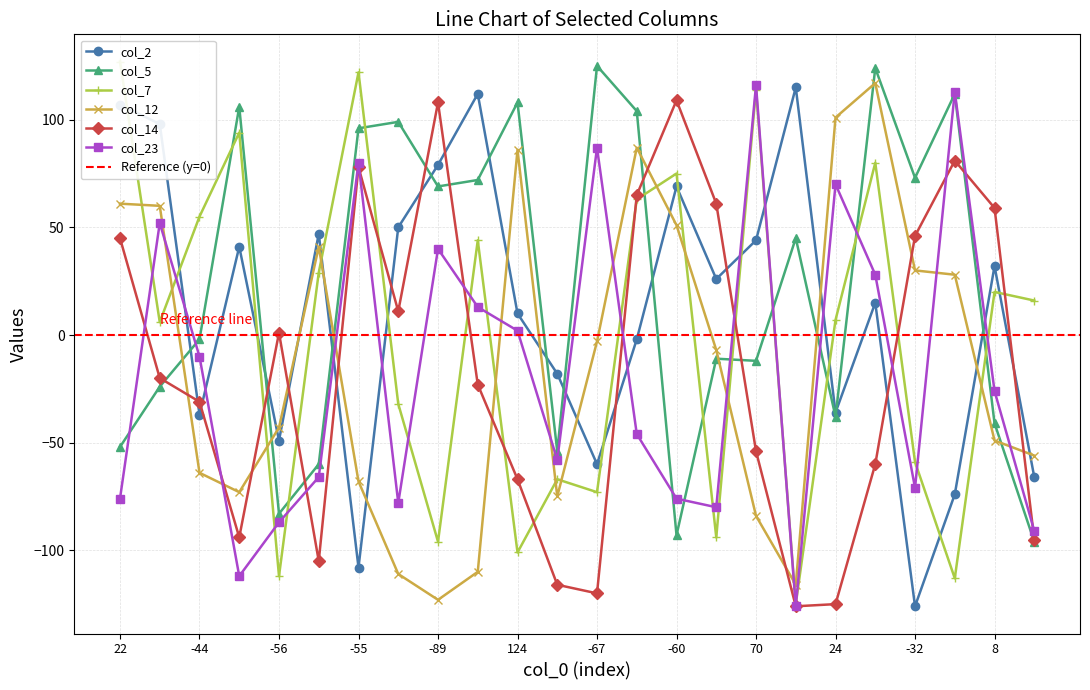

In col_12, how many points are lower than both neighbors (excluding endpoints)?

4